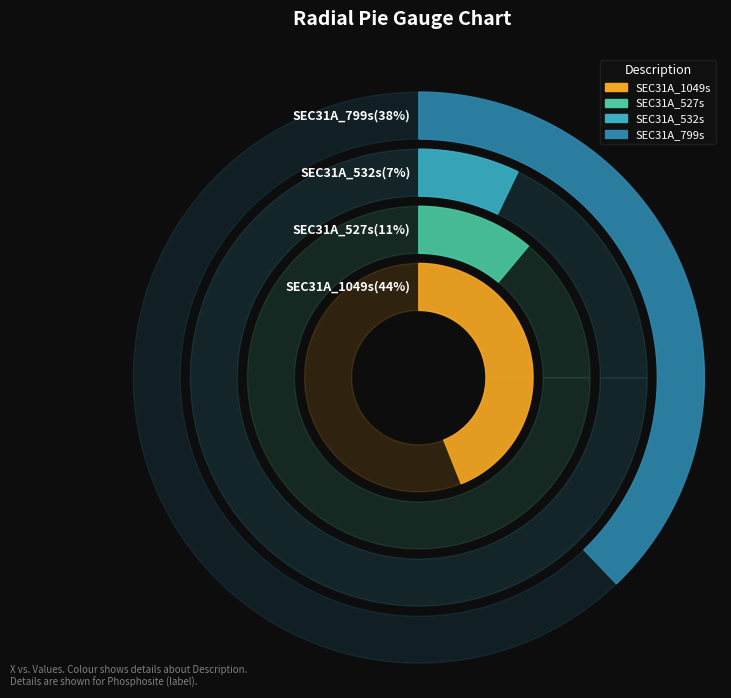

Is the sum of SEC31A_799s and SEC31A_1049s greater than half?

Yes